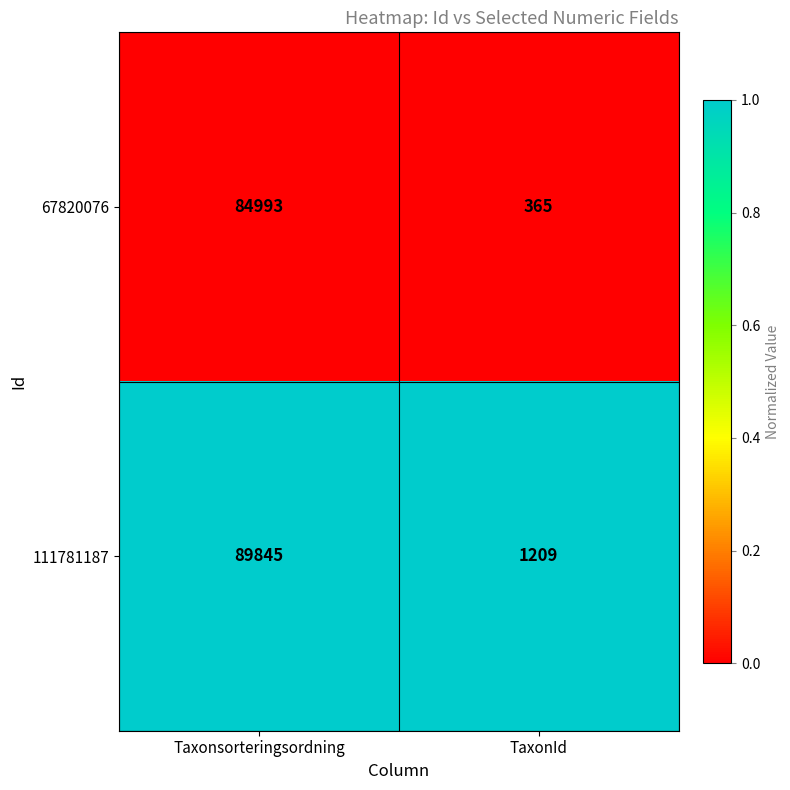

Which category has the lowest value across all series?

TaxonId